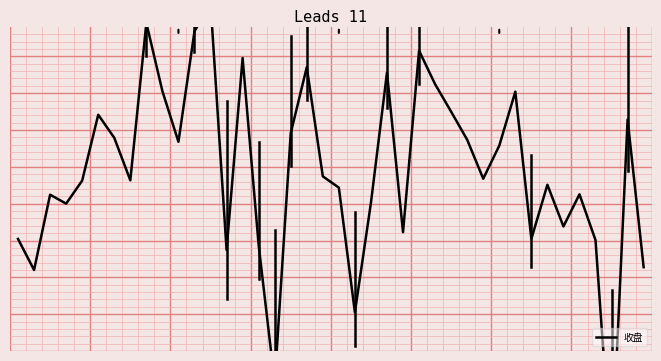

True or false: there are more than 2 points higher than both neighbors.

True